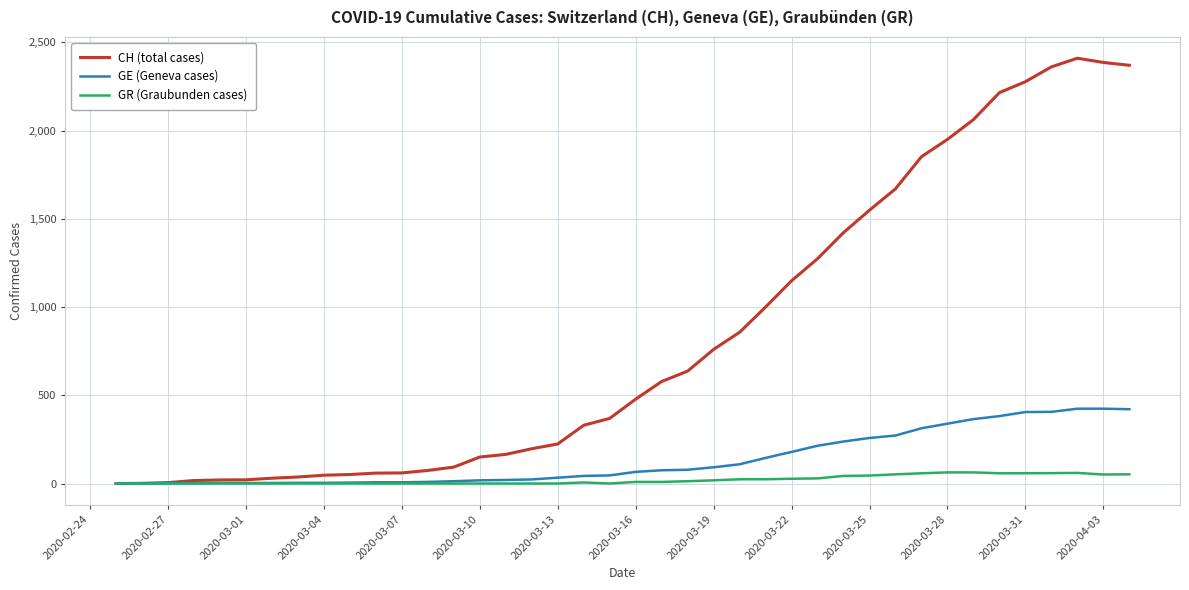

Which series has the largest total across all categories?

CH (total cases)